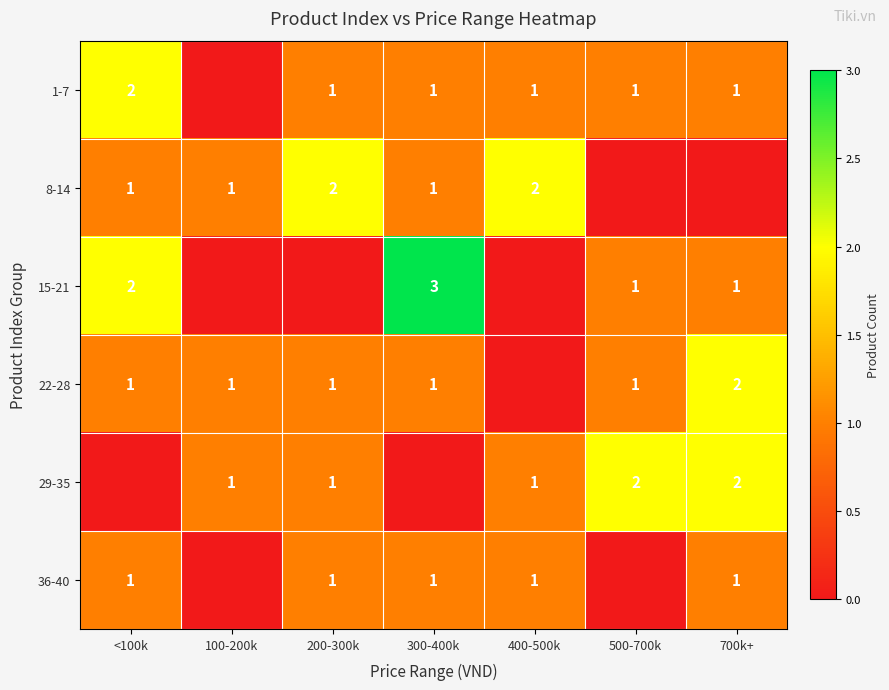

Is the value of 29-35 at 700k+ greater than the value of 36-40 at 200-300k?

Yes